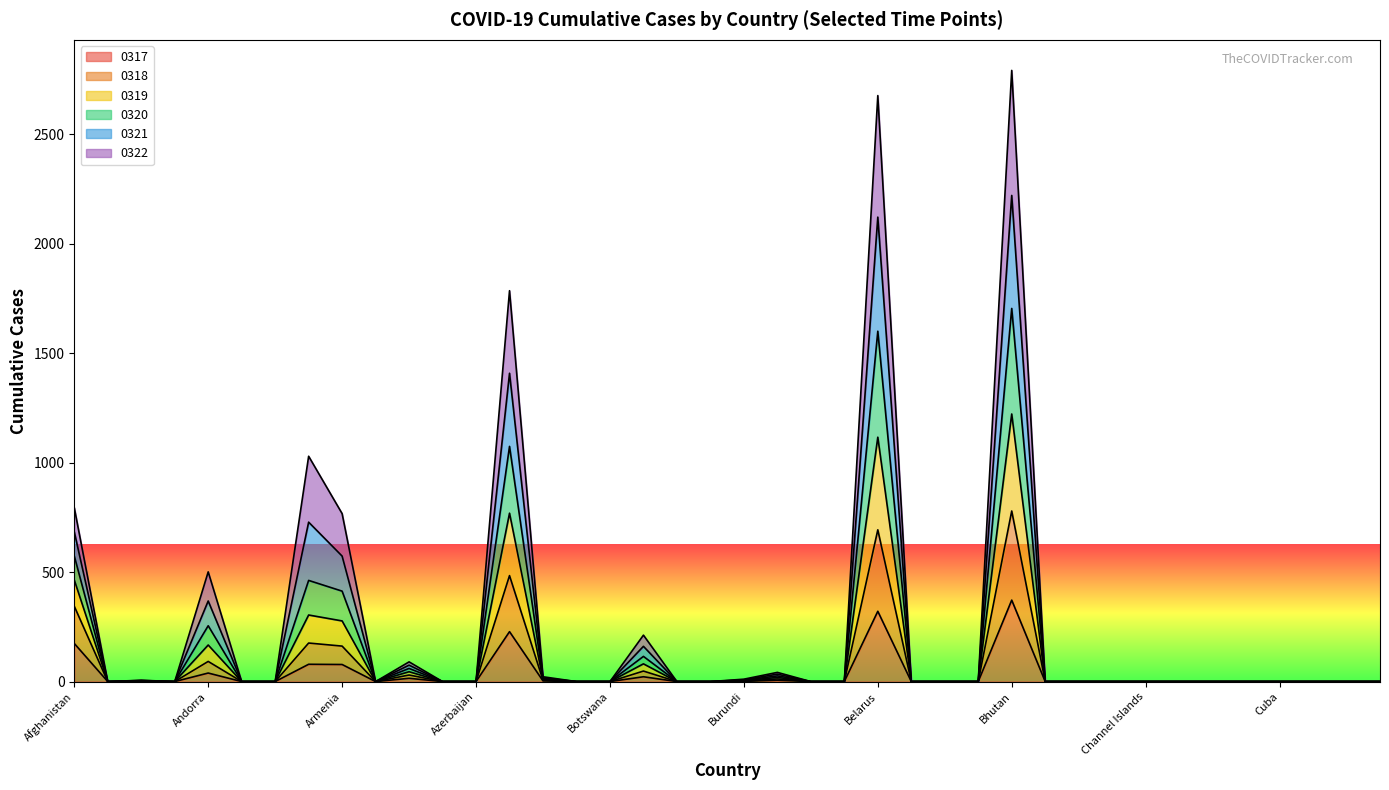

At which category is the sum across all series the highest?

Bhutan